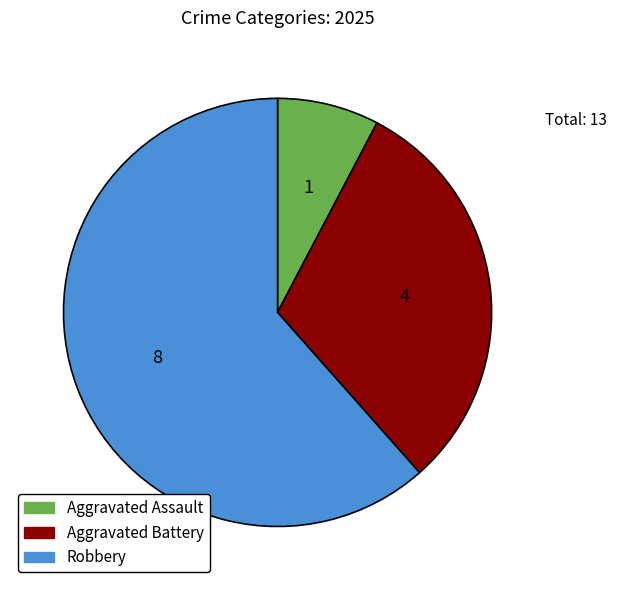

Do Aggravated Battery and Aggravated Assault together represent more than half of the pie?

No